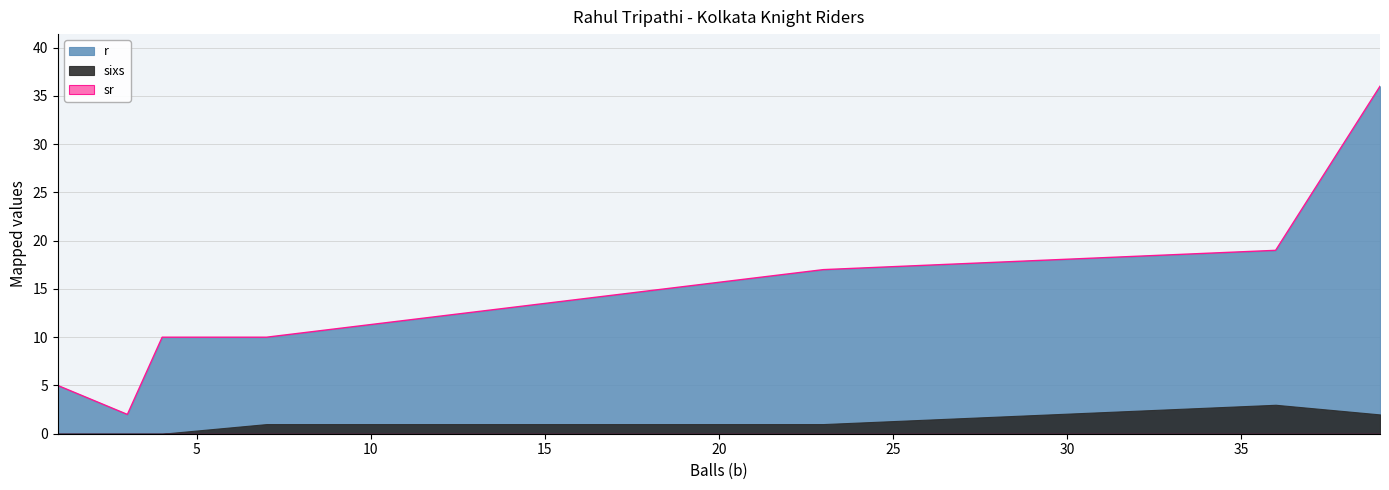

True or false: sixs and r cross at least once.

False